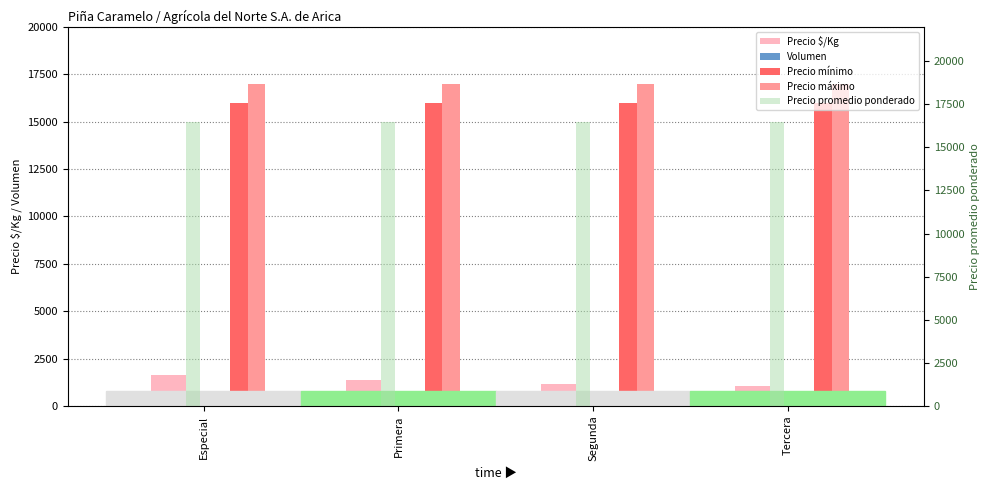

The value of Precio mínimo at Primera is 16000. True or false?

True